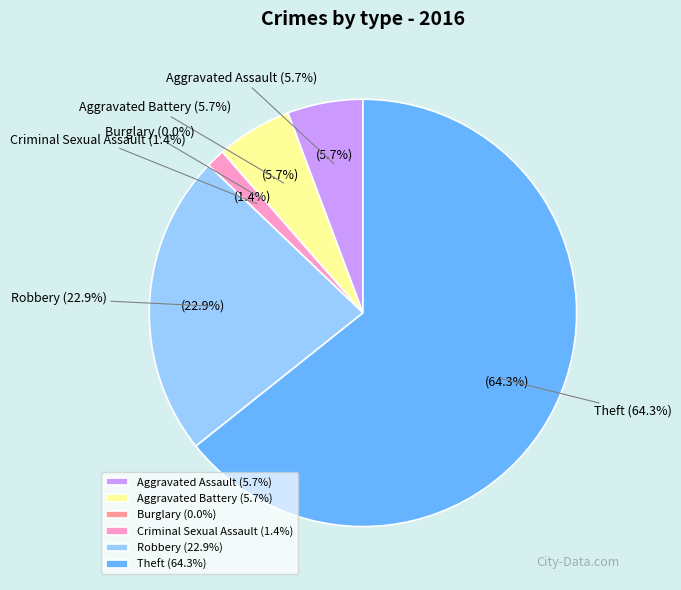

To the nearest percent, what portion does Aggravated Assault represent?

6%